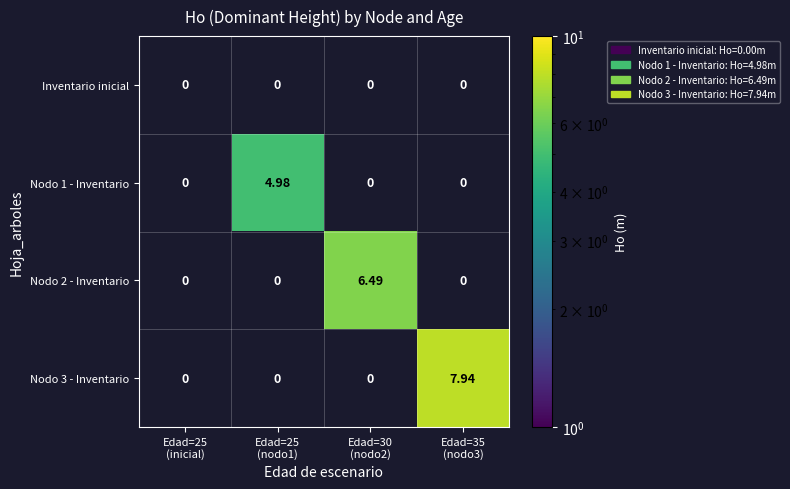

Count the number of data series in this chart.

4